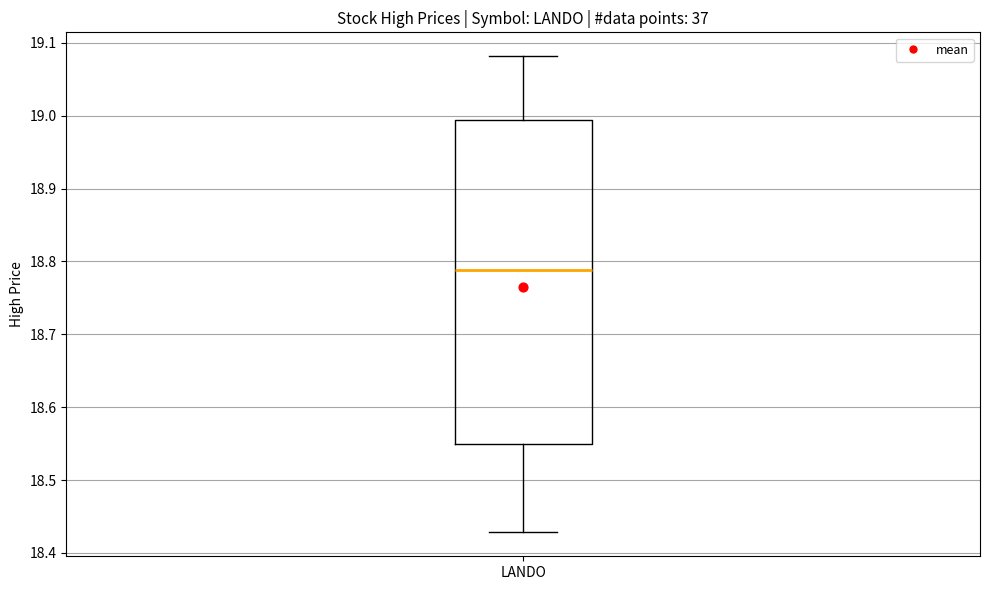

Read this box plot against the y-axis: the position of the median line, the range covered by the box, and the ends of both whiskers. The values are not printed on the chart, so give them approximately, as read against the axis.

median 18.79, box 18.55 to 18.99, whiskers 18.43 to 19.08